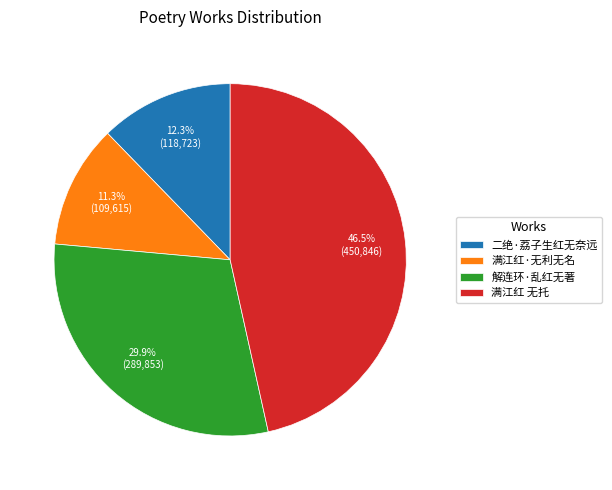

To the nearest percent, what is the difference between the 二绝·荔子生红无奈远 and 满江红 无托 slice percentages?

34%